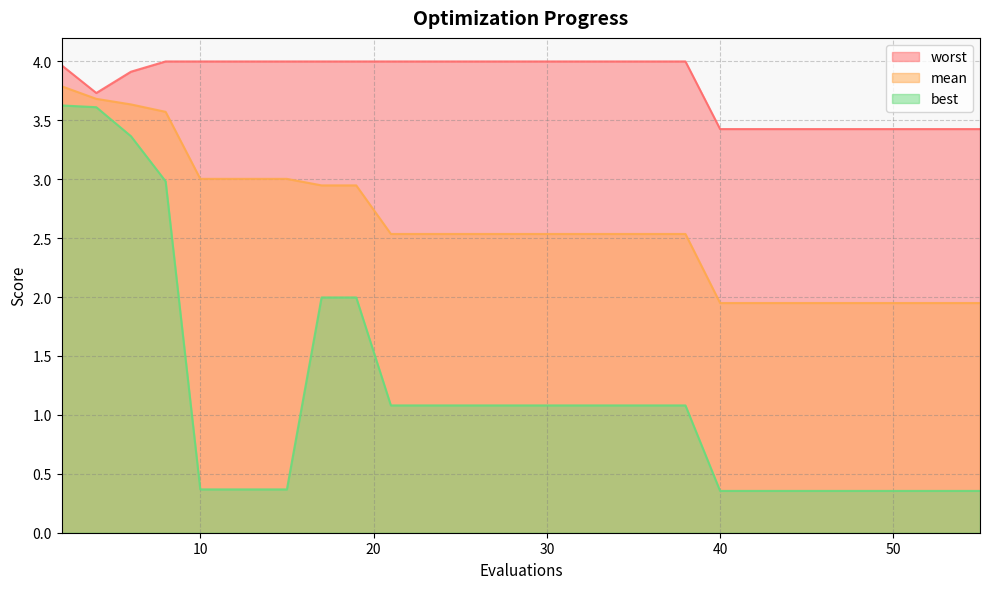

What are all the series names shown in the legend?

worst, mean, best